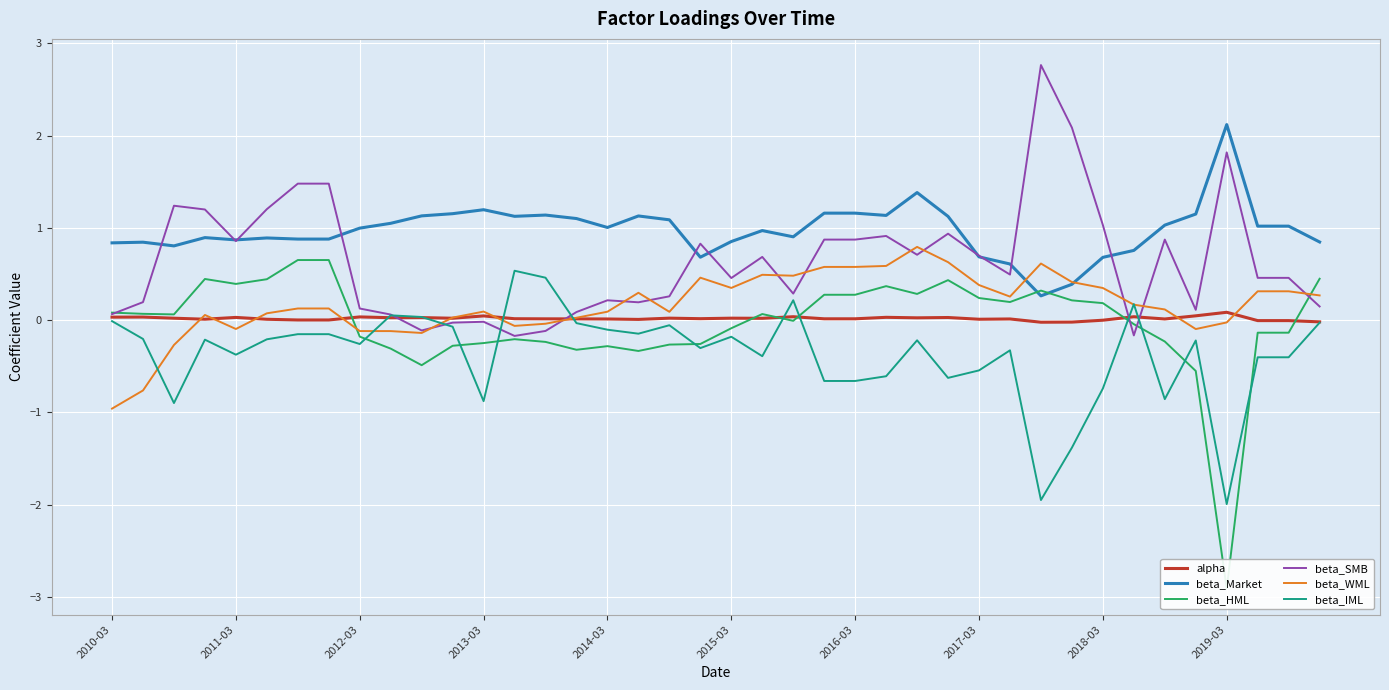

True or false: beta_Market and alpha intersect in this chart.

False